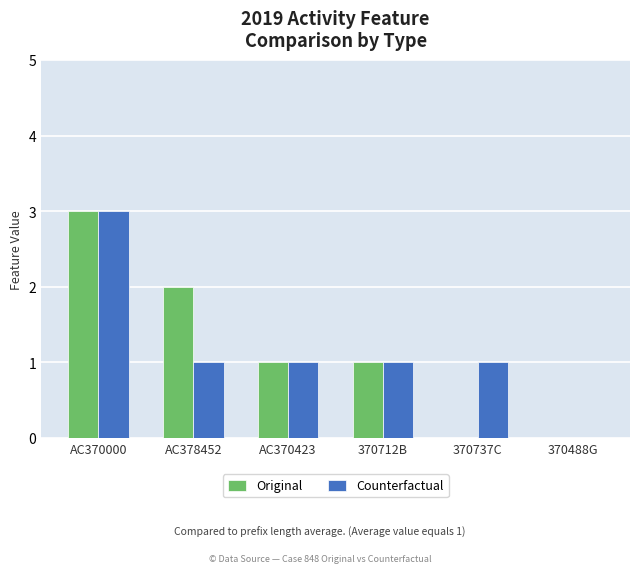

Where does the Original series first go above 1?

AC370000